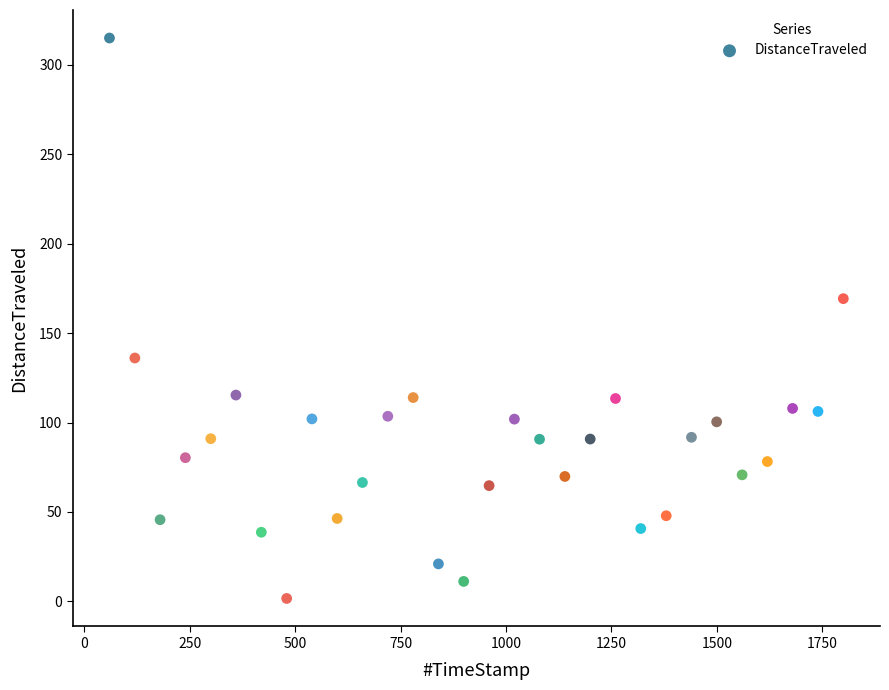

What is the range of Y values (max minus min)?

313.4